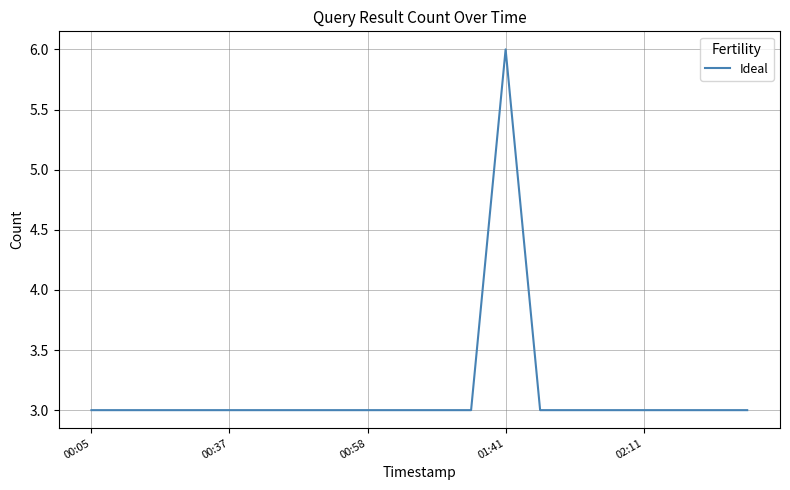

What is the greatest value displayed?

6